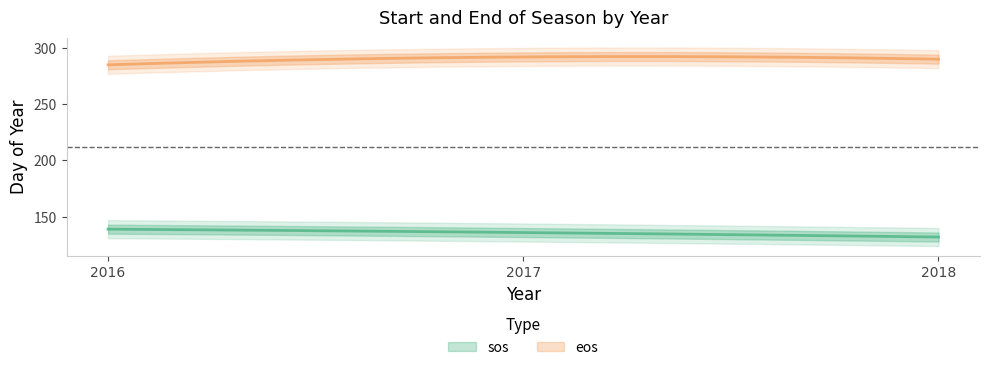

At which label does sos first exceed 136?

2016